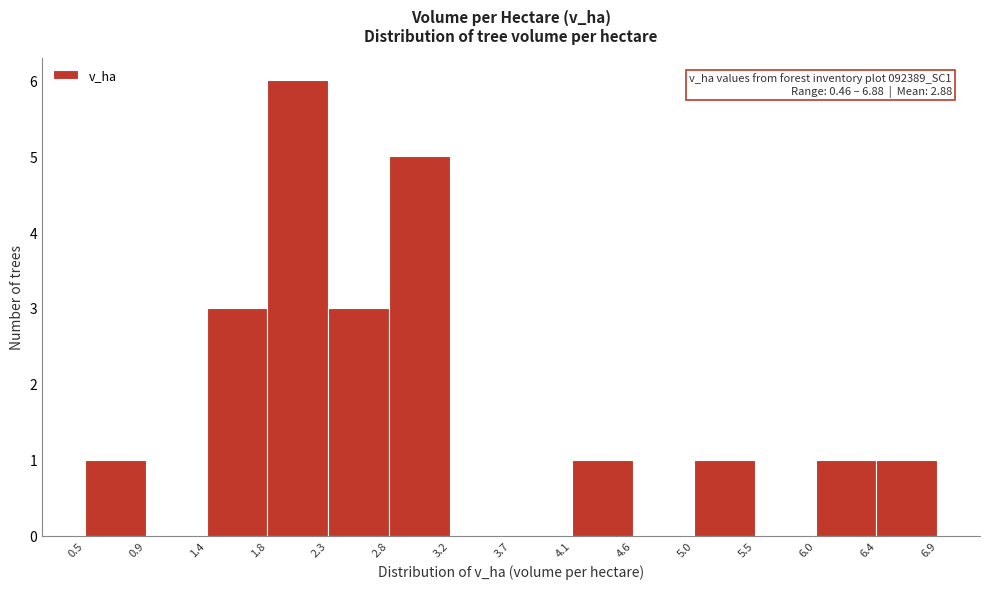

Which range on the x-axis has the tallest bar?

1.8 to 2.3